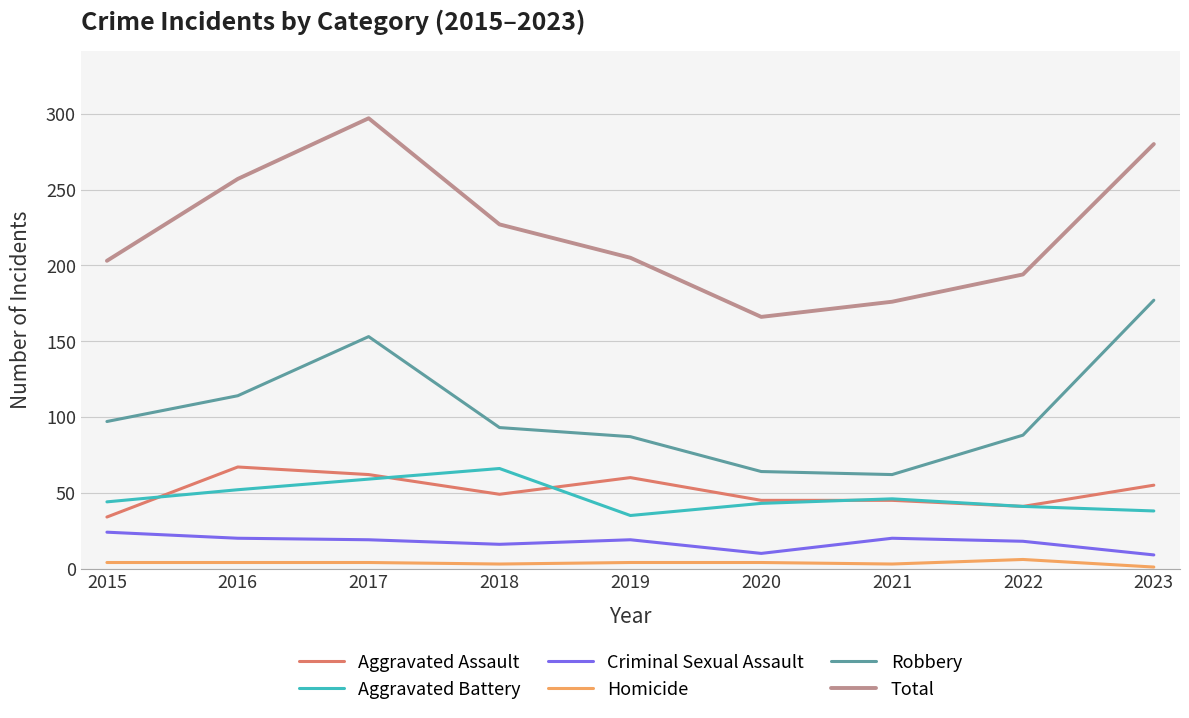

Is this an area chart (filled region under the line)?

No